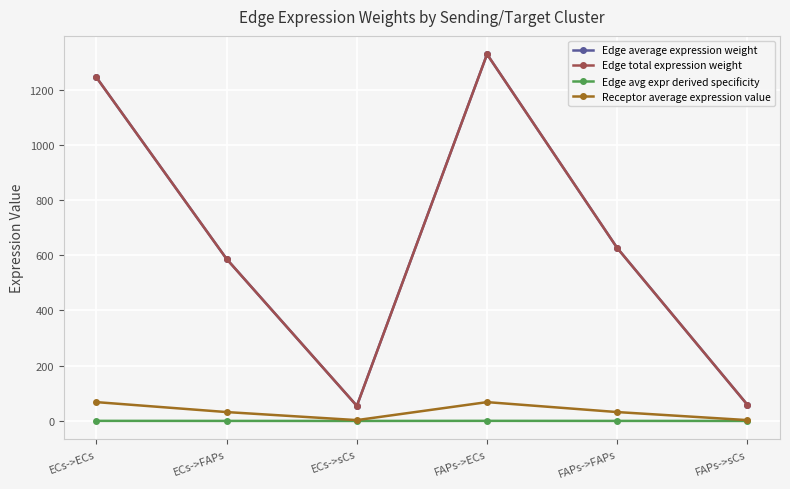

Is this an area chart (filled region under the line)?

No